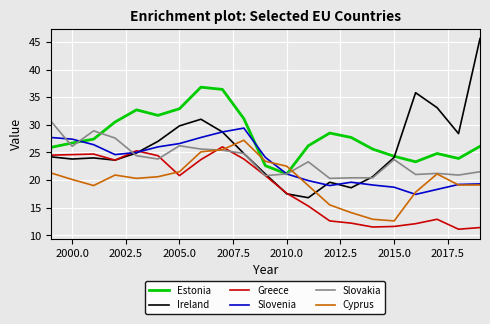

What is the lowest value of the Greece series?

11.1